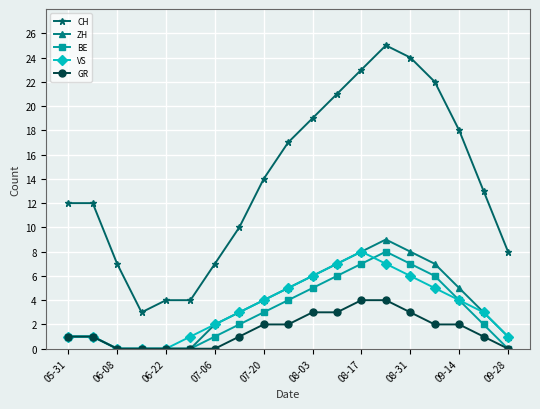

What is the value of the GR point at the 16th from the left?

2